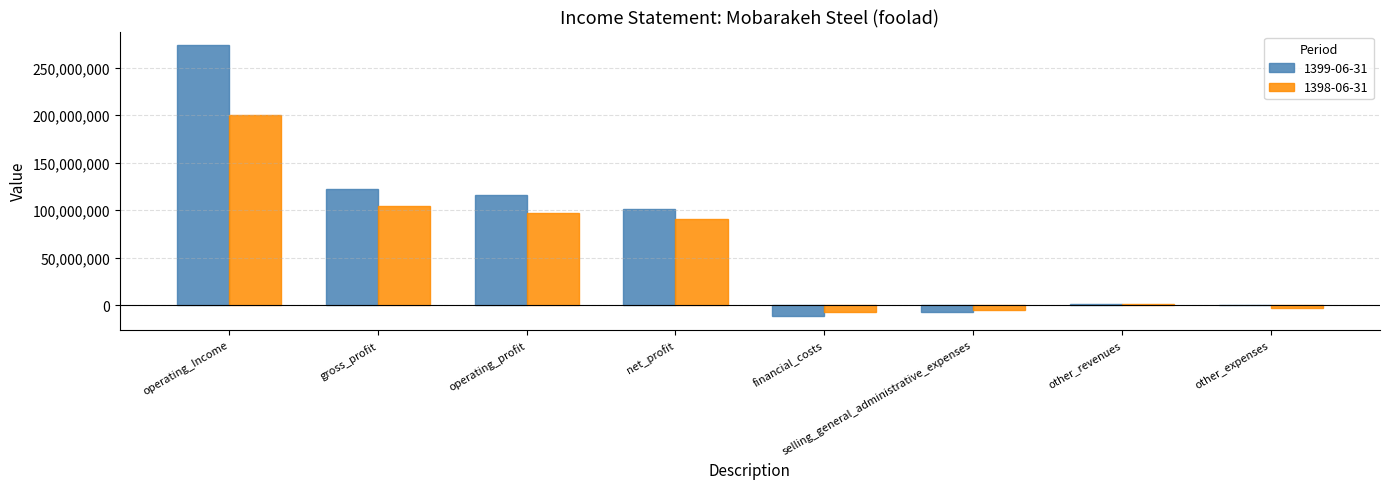

Is it true that 1398-06-31 equals -5047585 at selling_general_administrative_expenses?

True